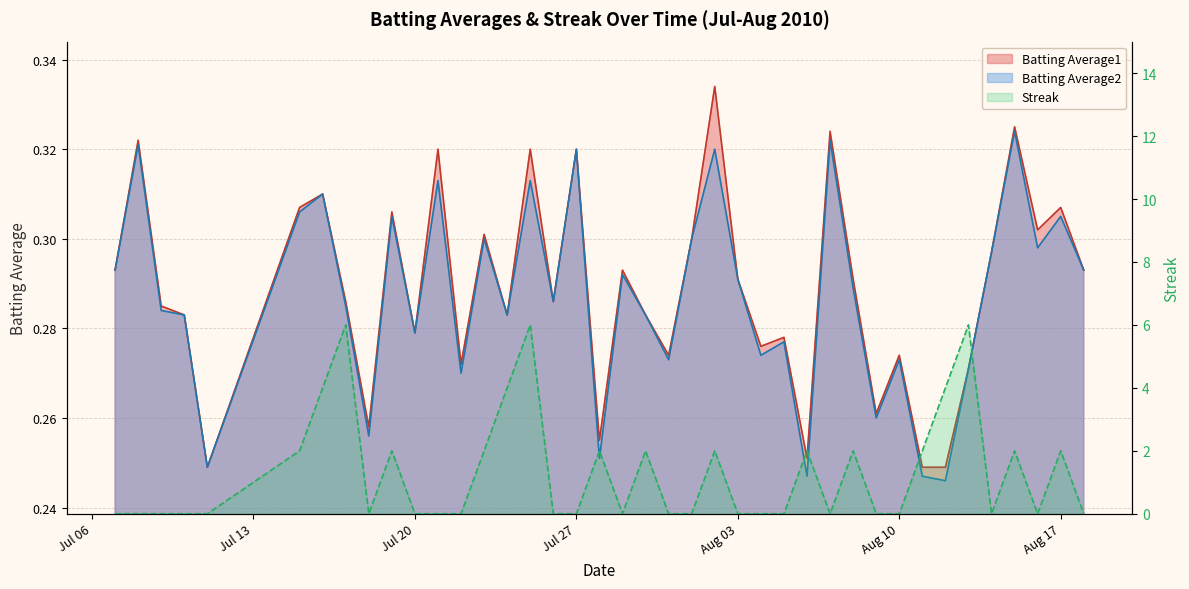

Count the number of data series in this chart.

3